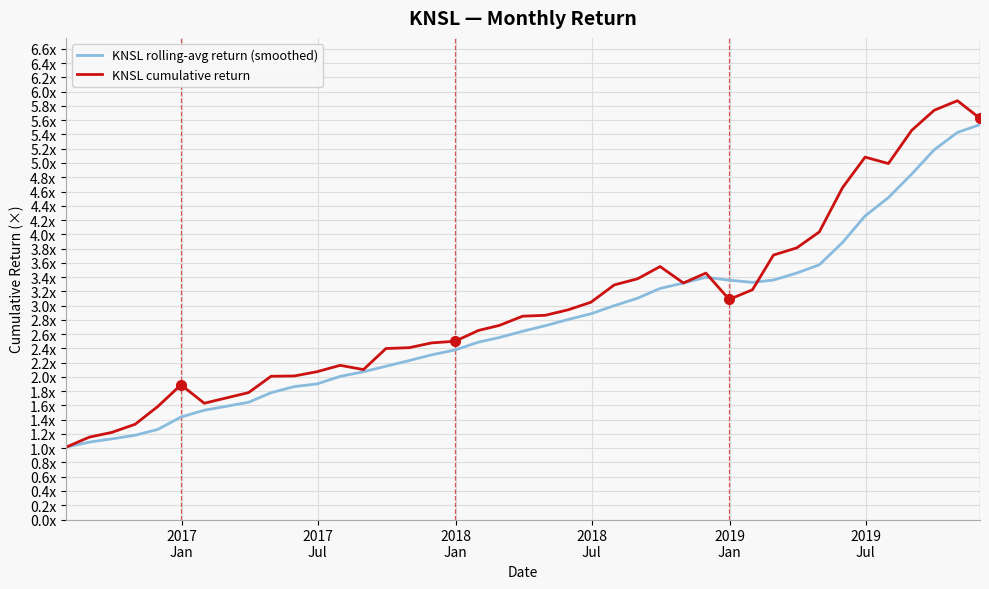

What is the minimum value for KNSL cumulative return?

1.0